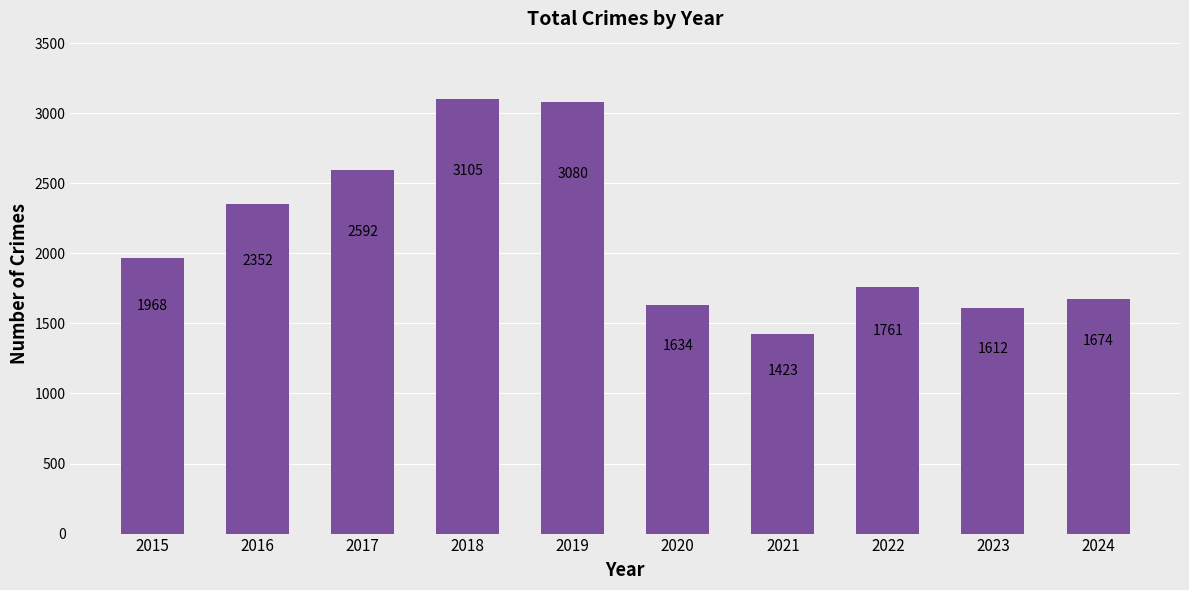

Does the chart contain stacked bars?

No